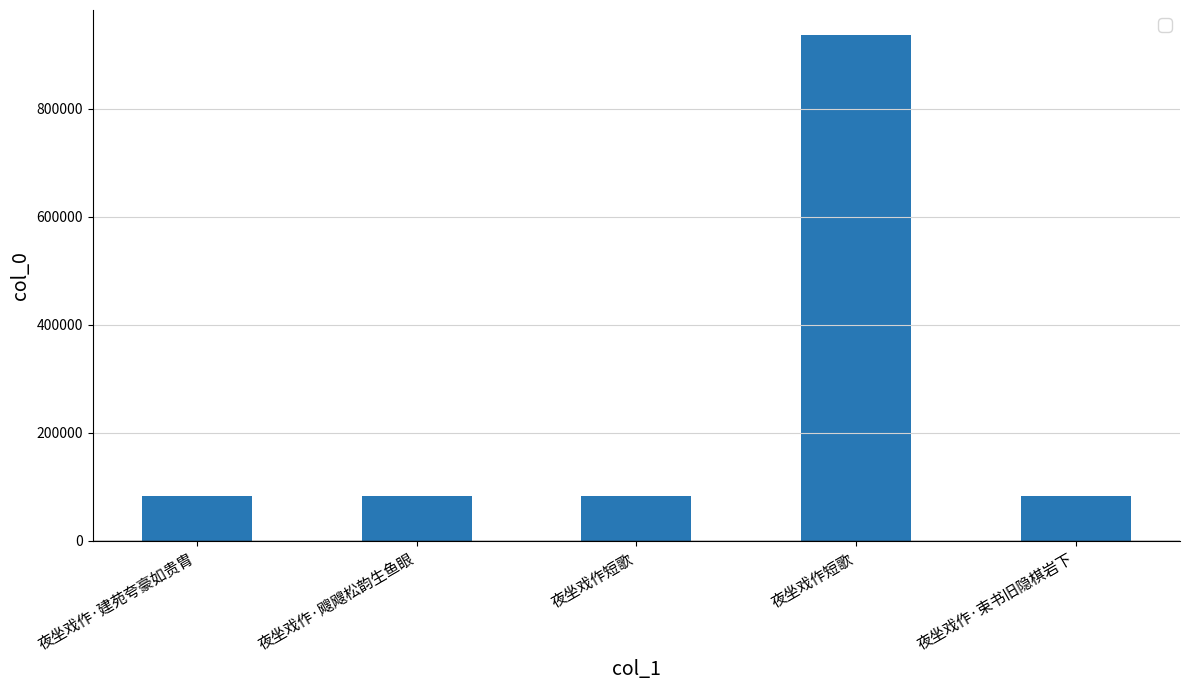

What is the label of the 2nd bar from the right?

夜坐戏作短歌